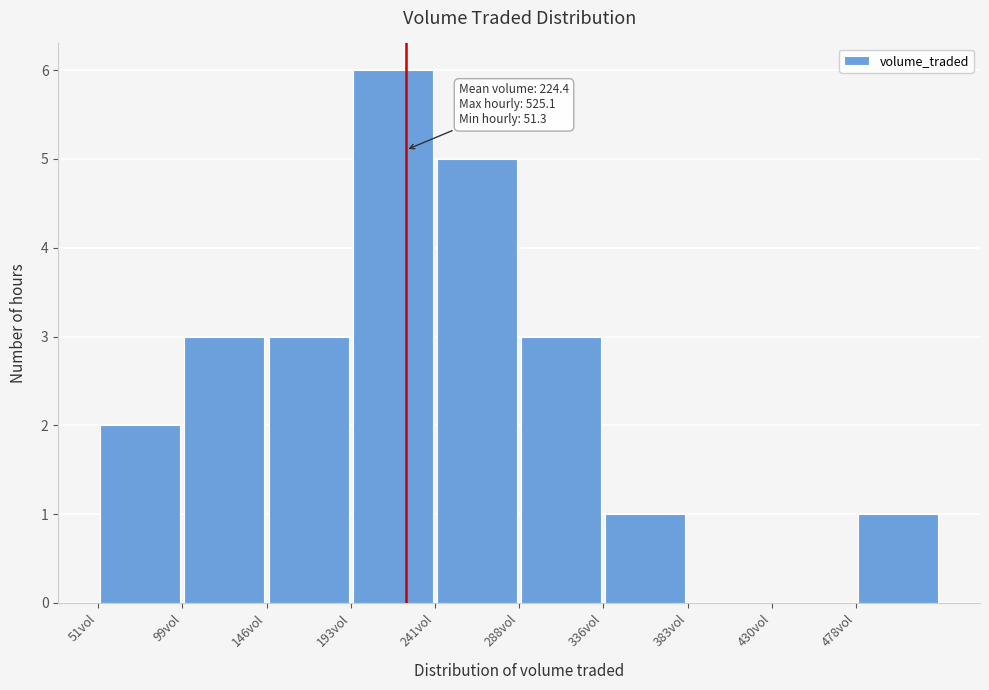

Which range on the x-axis has the tallest bar?

195 to 240